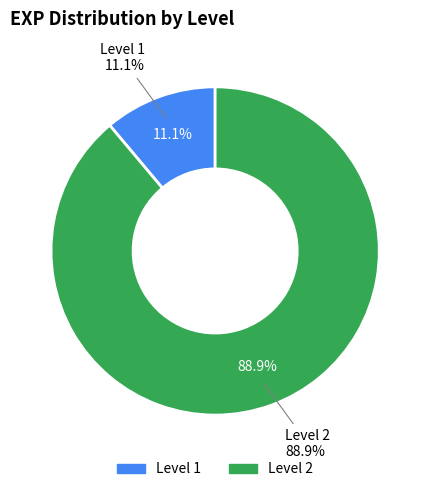

How many segments does this pie chart have?

2